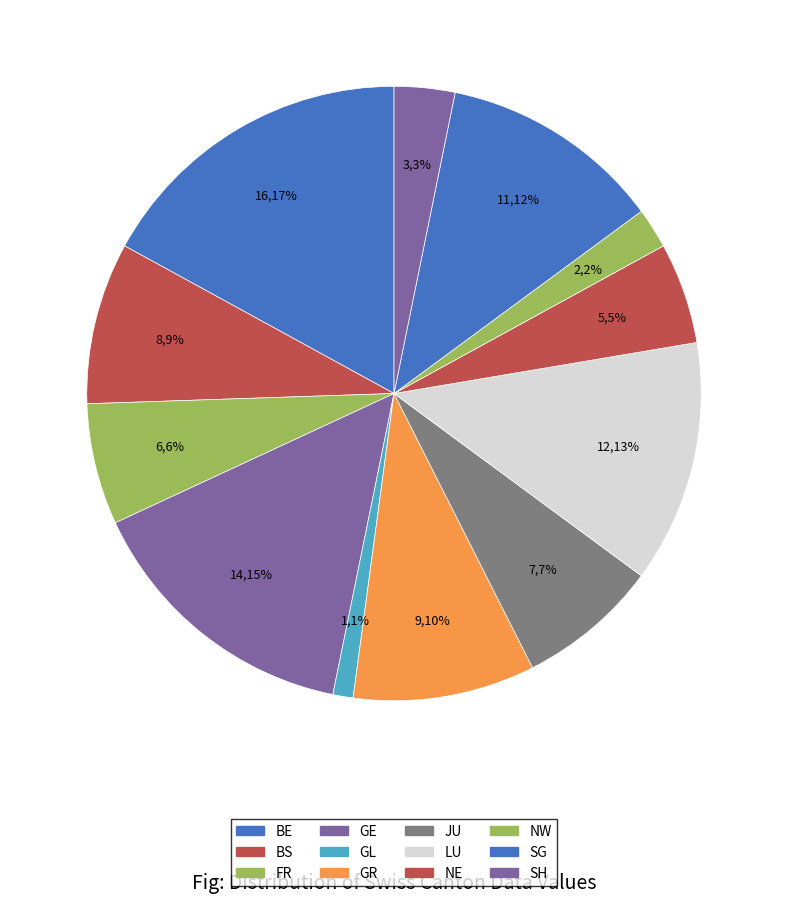

Between NE and BS, which is larger?

BS